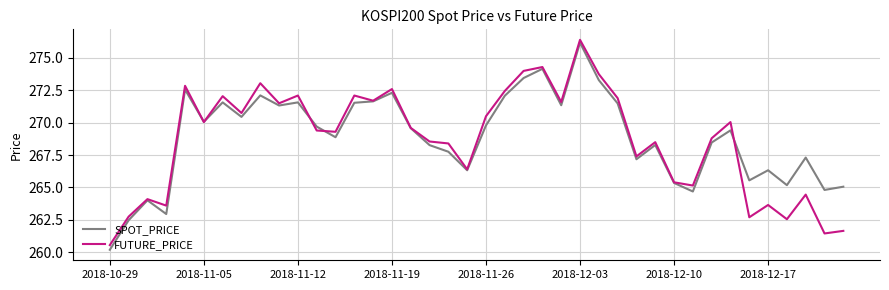

Which series has the largest range (max minus min)?

SPOT_PRICE